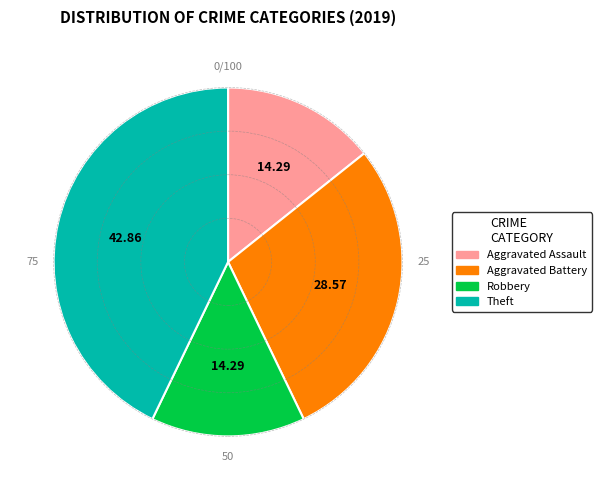

What is the ratio of the value at Robbery to the value at Aggravated Assault?

1.0